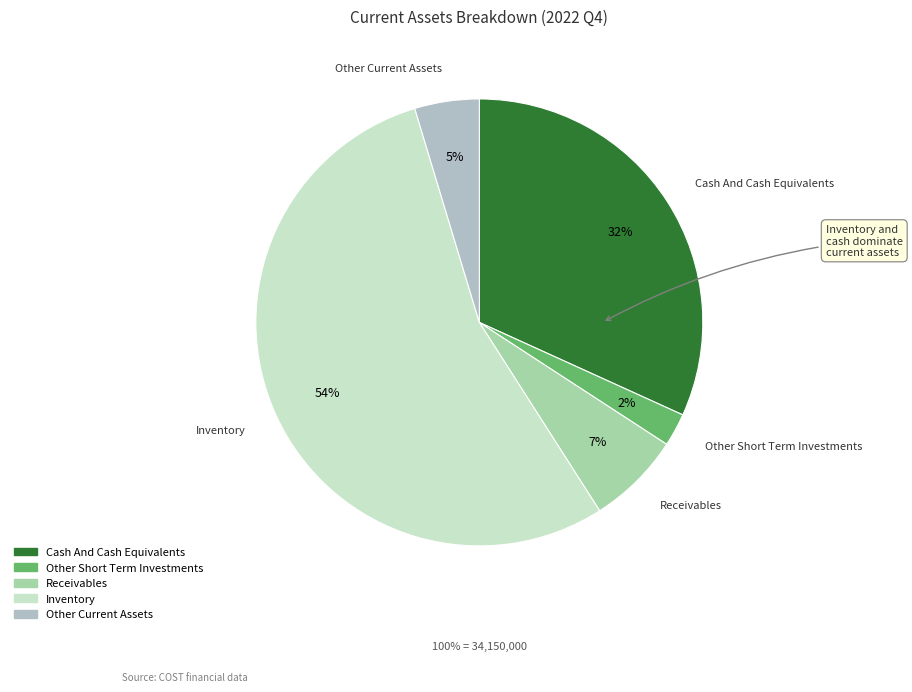

Count the number of slices in the pie.

5